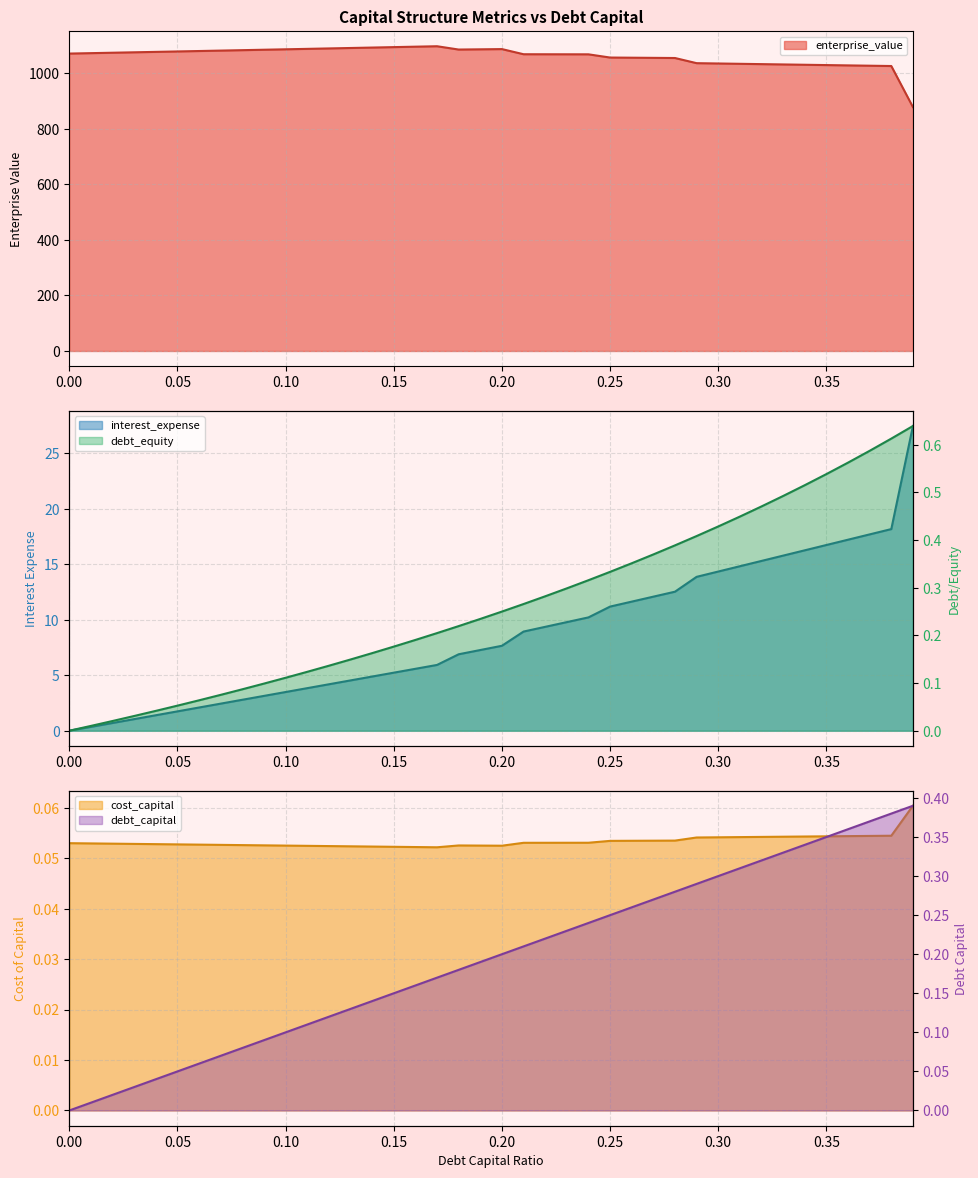

True or false: debt_equity has a value of 0.5 at 0.35.

True